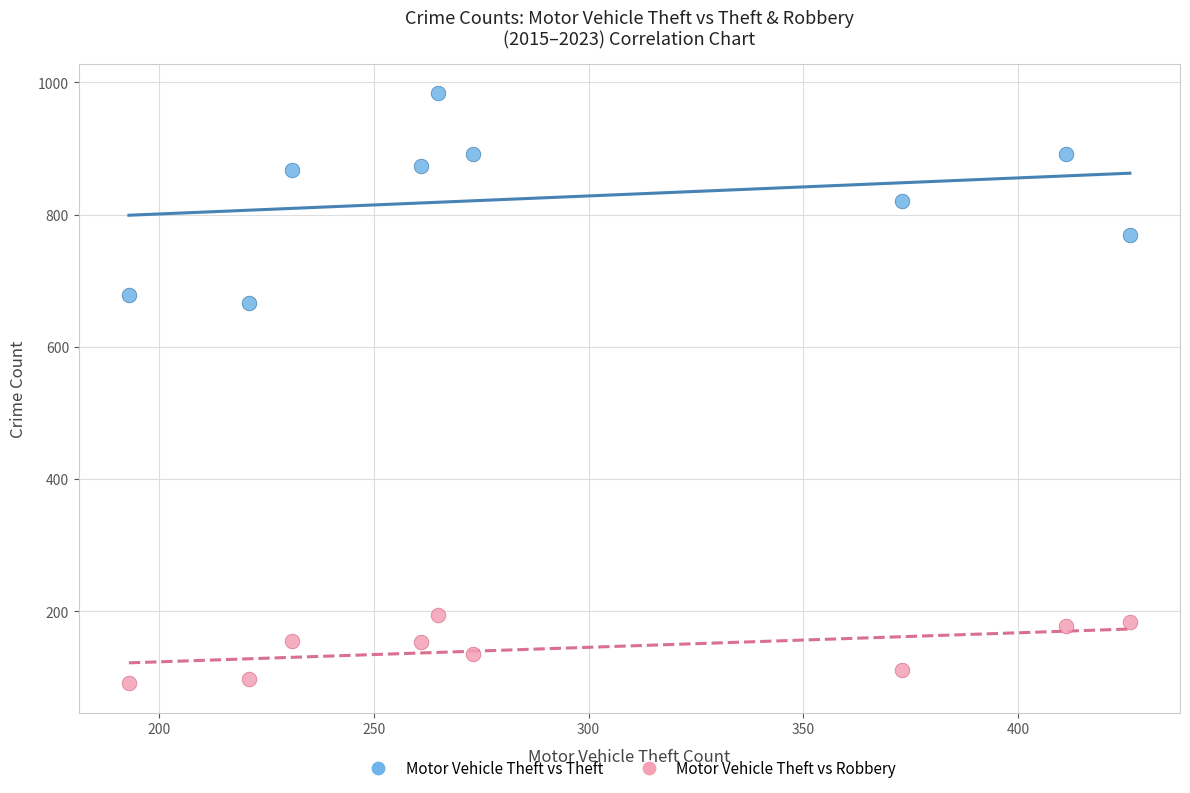

Across all data points, what is the range of X values (max minus min)?

233